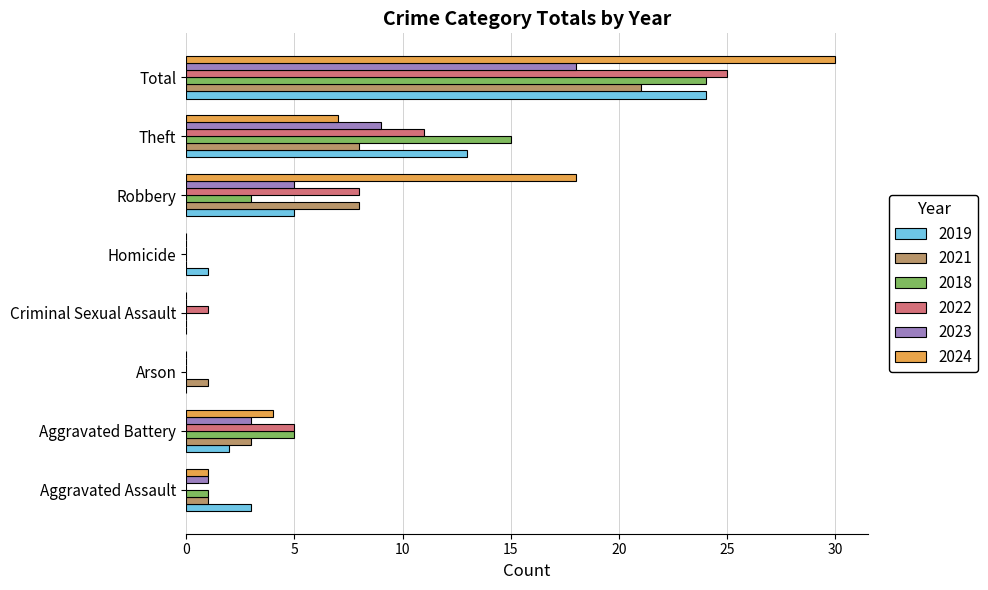

Which series has the largest total across all categories?

2024